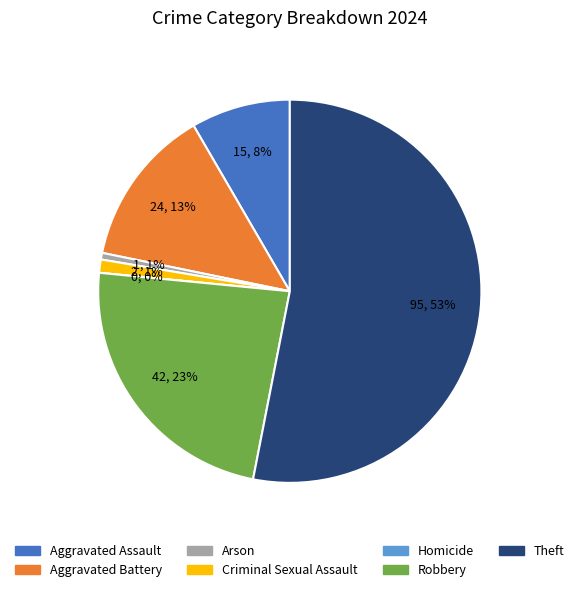

How much of the chart is everything except Theft?

46.9%